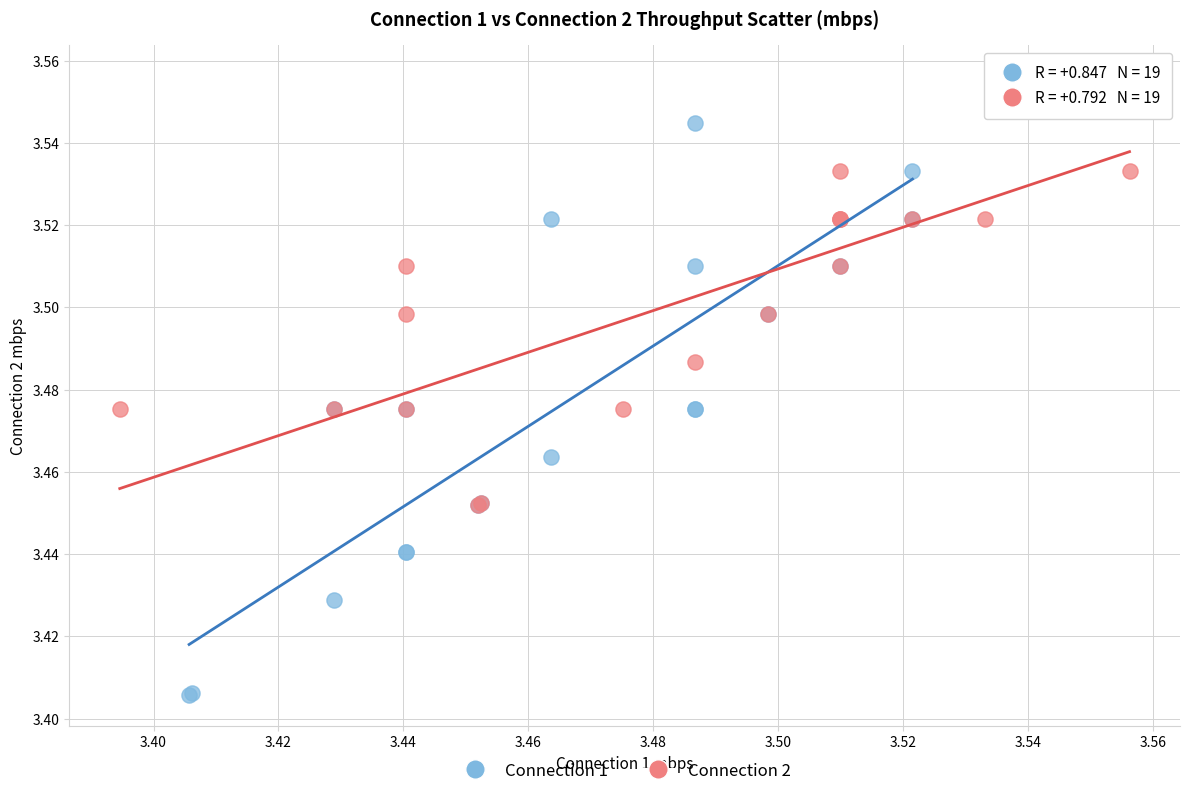

Which series contains the highest Y value?

Connection 2